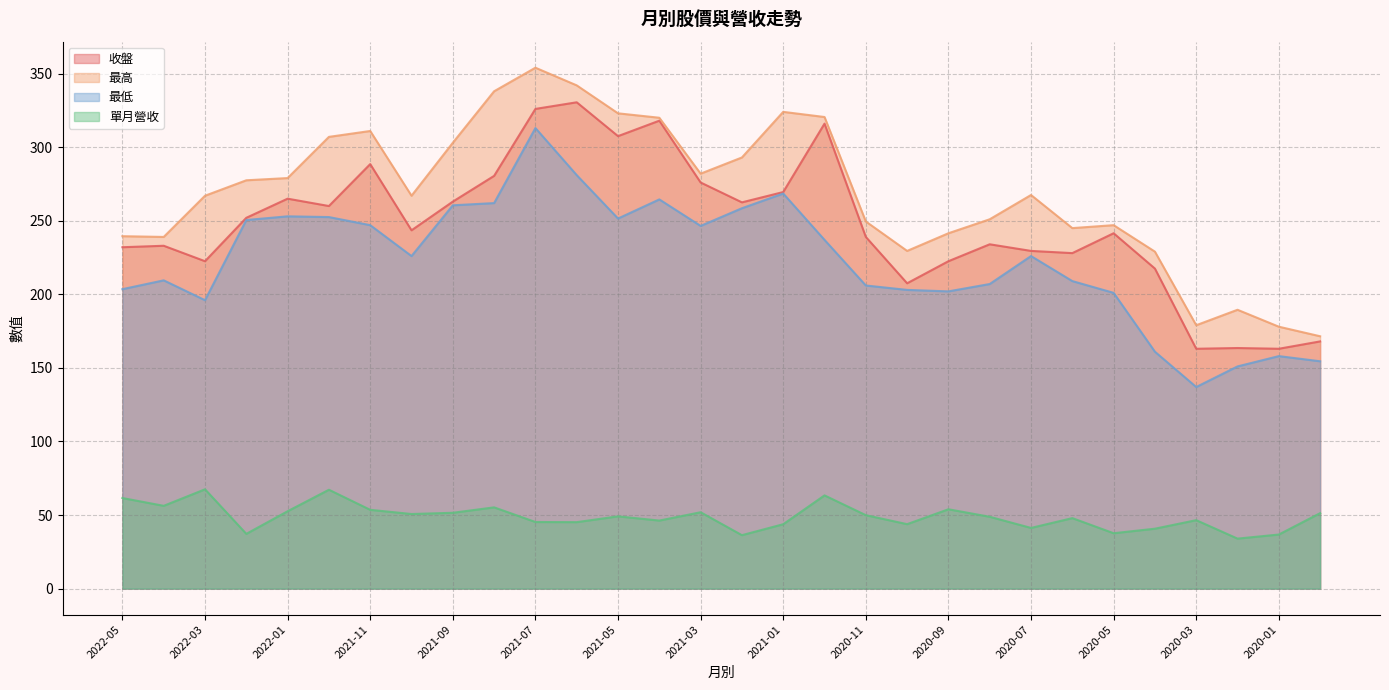

True or false: 最低 has a value of 161.0 at 2020-04.

True